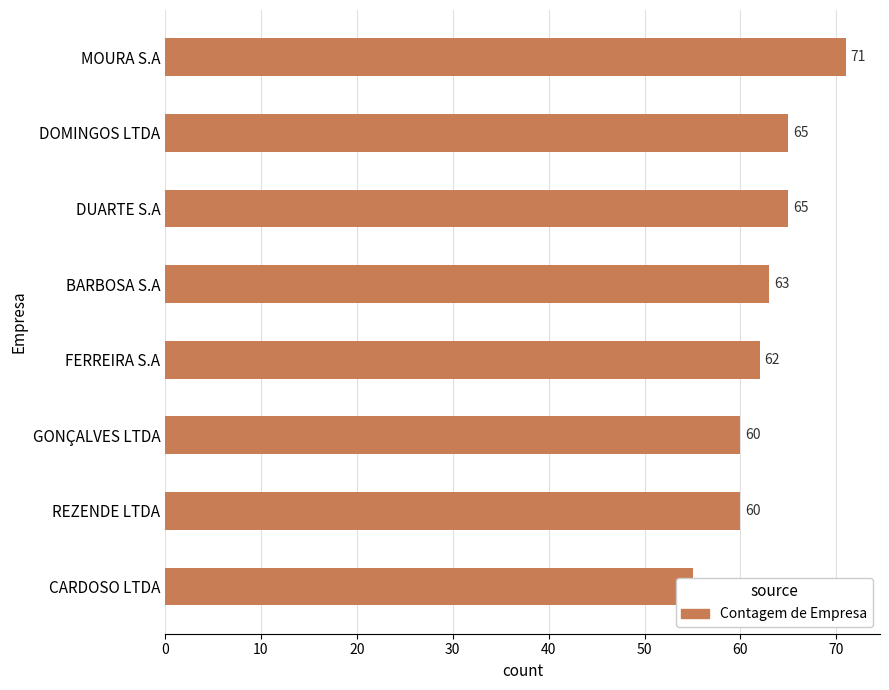

What is the greatest value displayed?

71